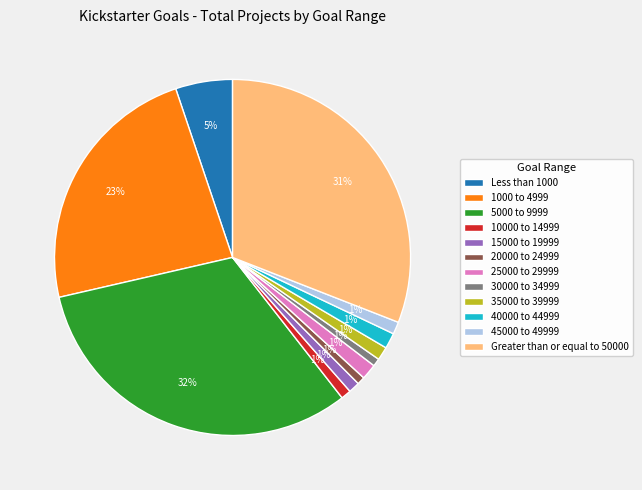

True or false: 20000 to 24999 accounts for 1% of the total.

True